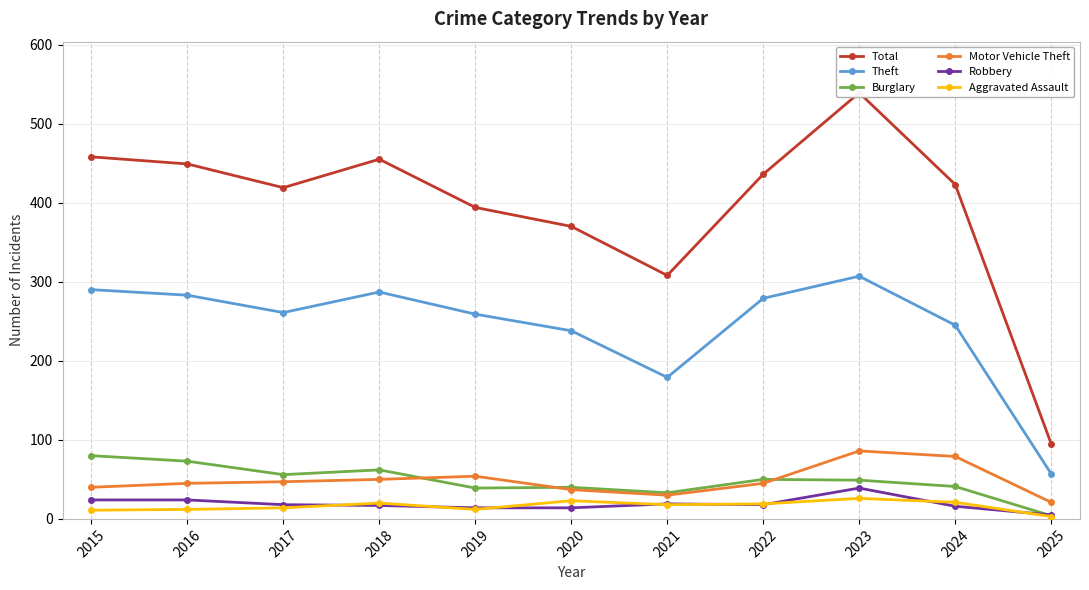

What is the minimum value for Motor Vehicle Theft?

21